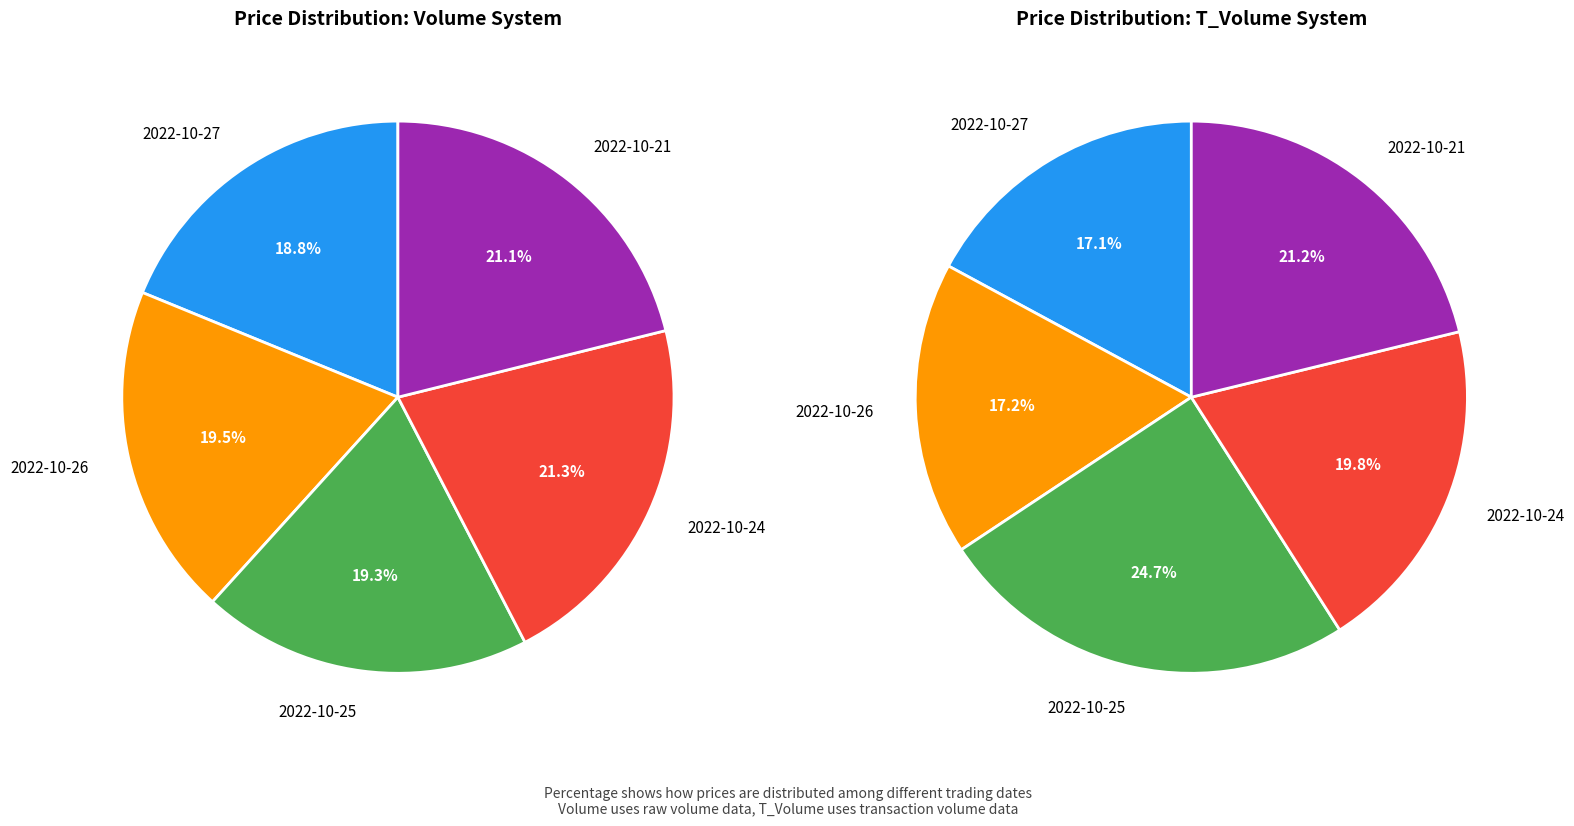

What is the smallest slice in the pie chart?

2022-10-27